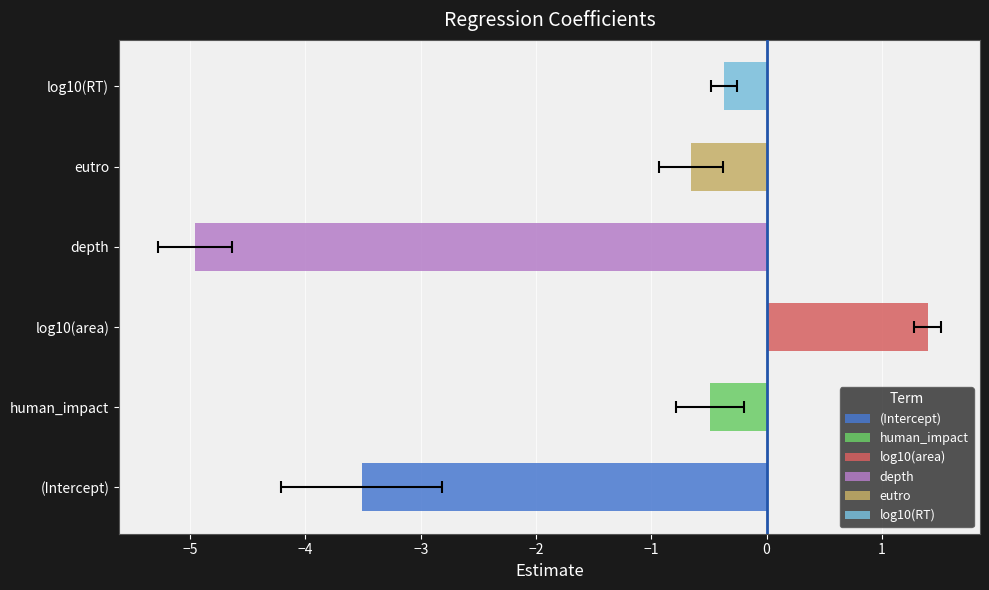

What is the difference between the second highest and minimum values in the estimate series?

4.6